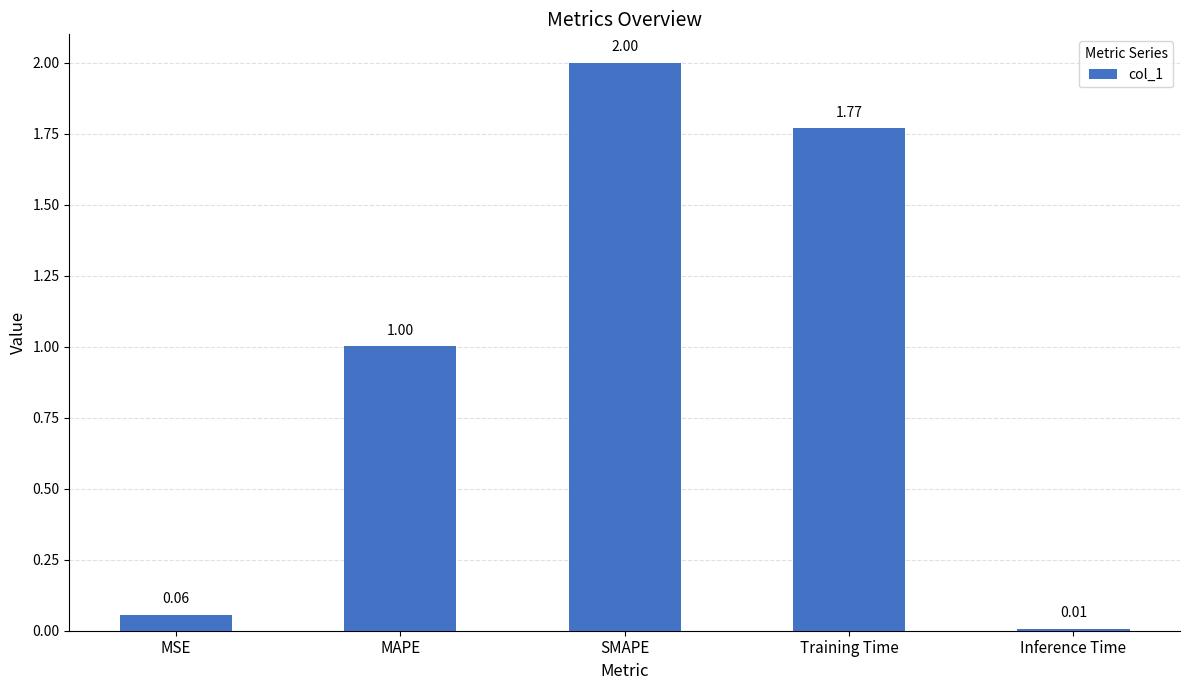

What is the average value?

1.0